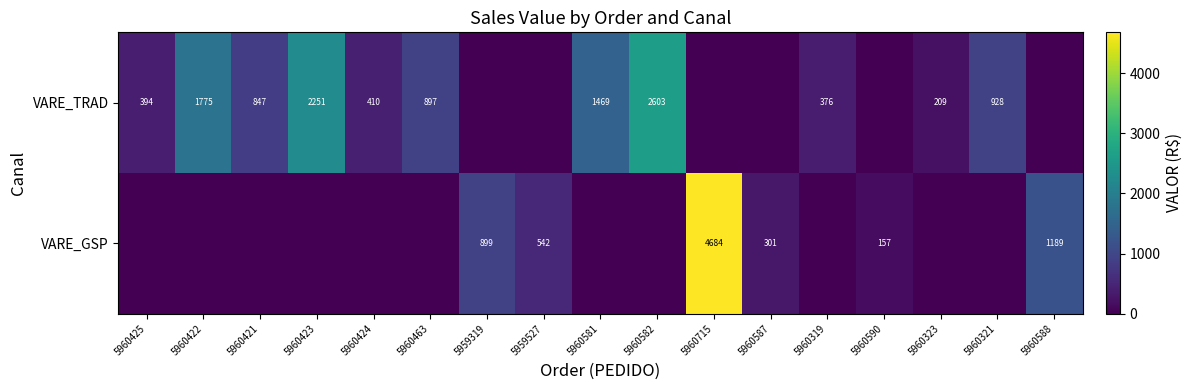

At which category is the sum across all series the highest?

5960715